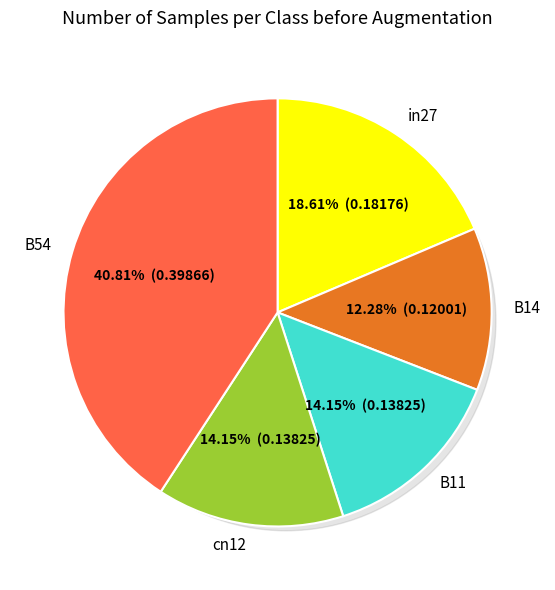

How many segments does this pie chart have?

5